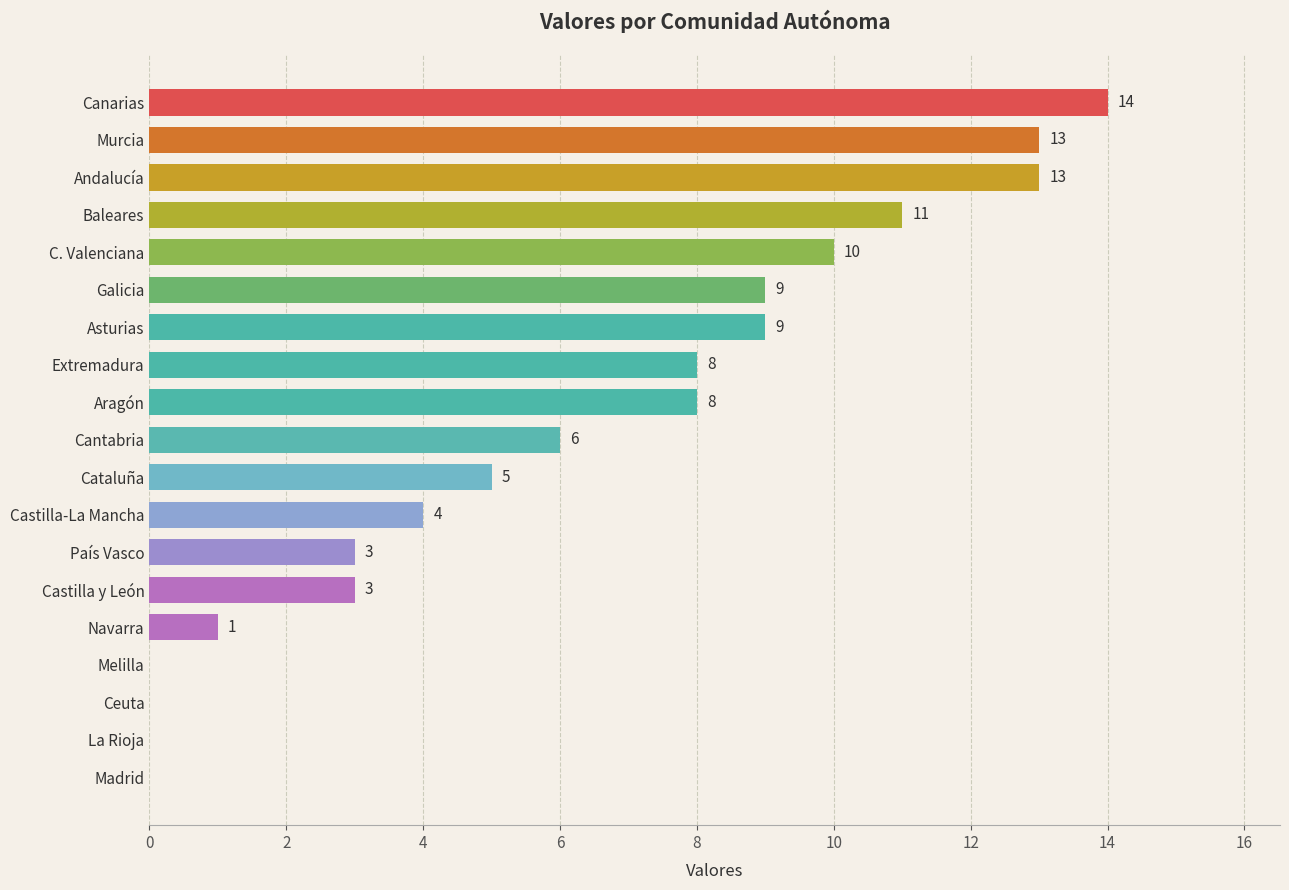

True or false: the data shows 21 at Murcia.

False